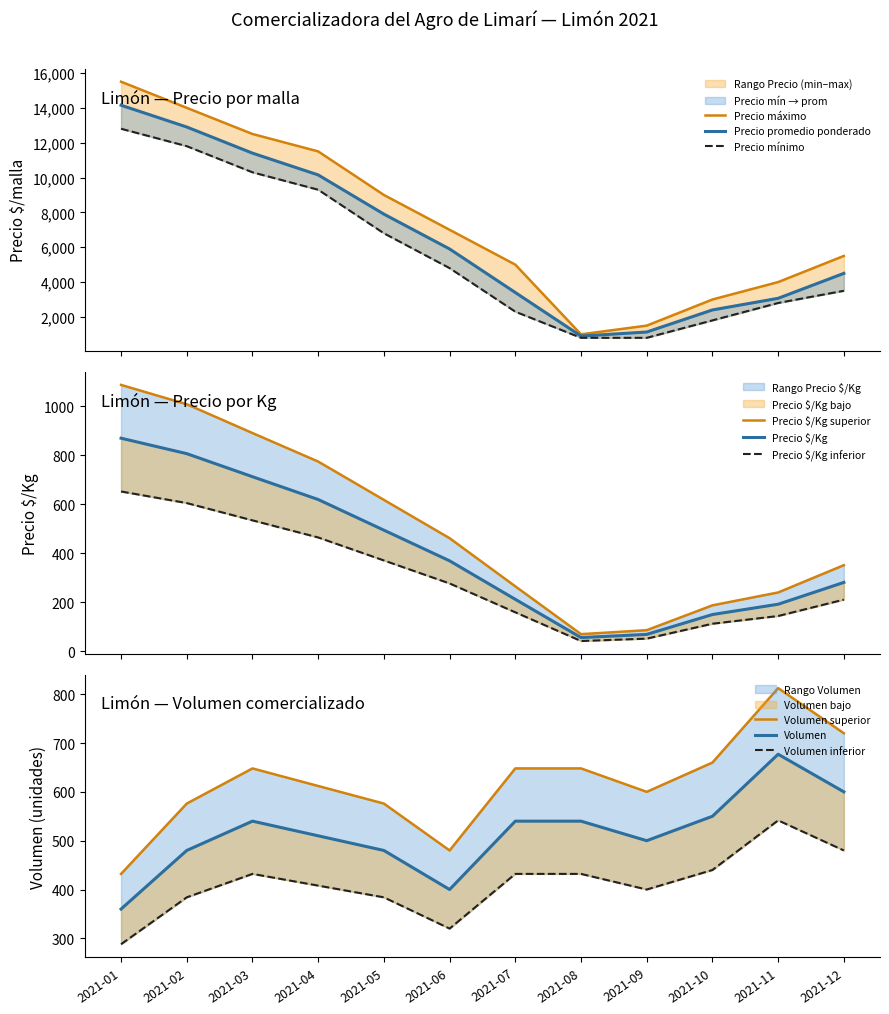

At which category does the chart reach its peak across all series?

2021-01